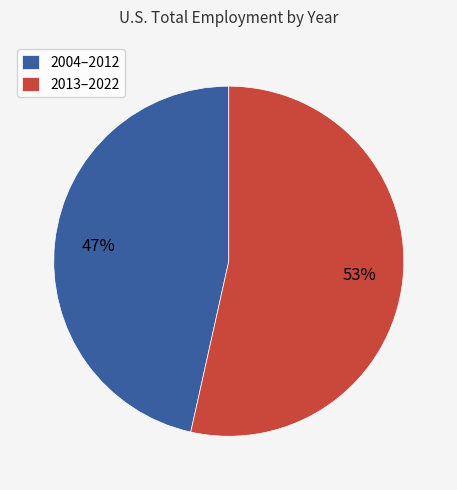

To the nearest percent, what is the combined percentage of 2013–2022 and 2004–2012?

100%